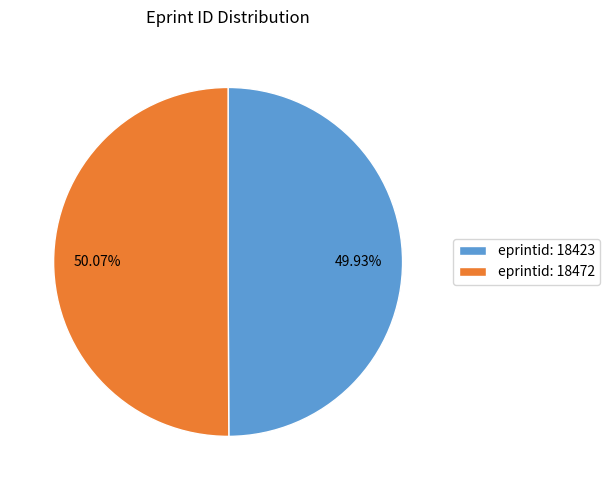

Count the number of slices in the pie.

2